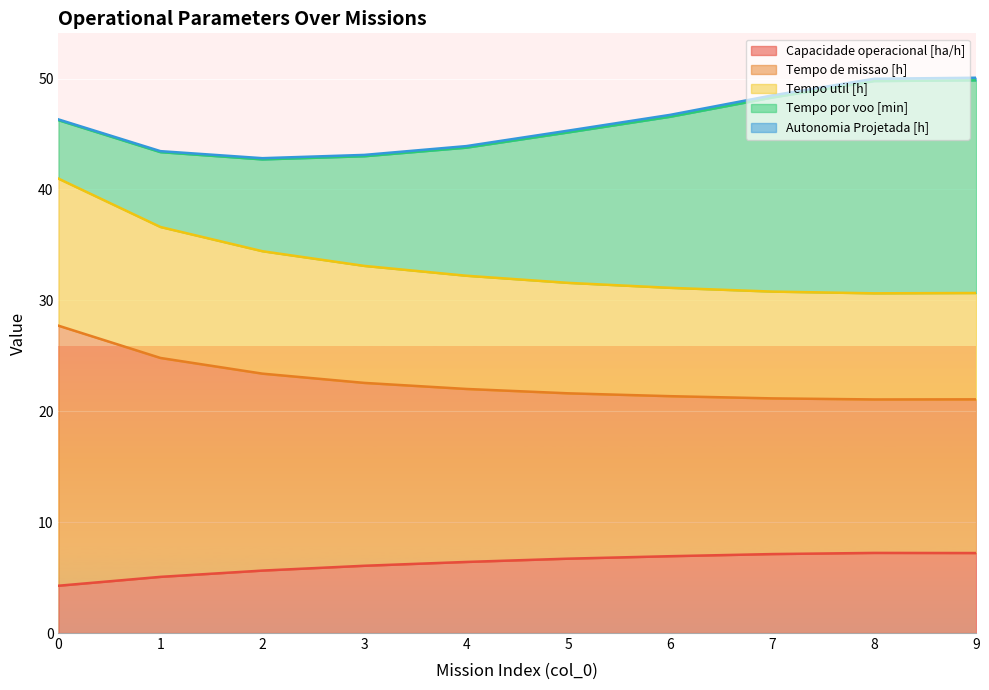

The Capacidade operacional [ha/h] series shows 10.2 at 4. True or false?

False